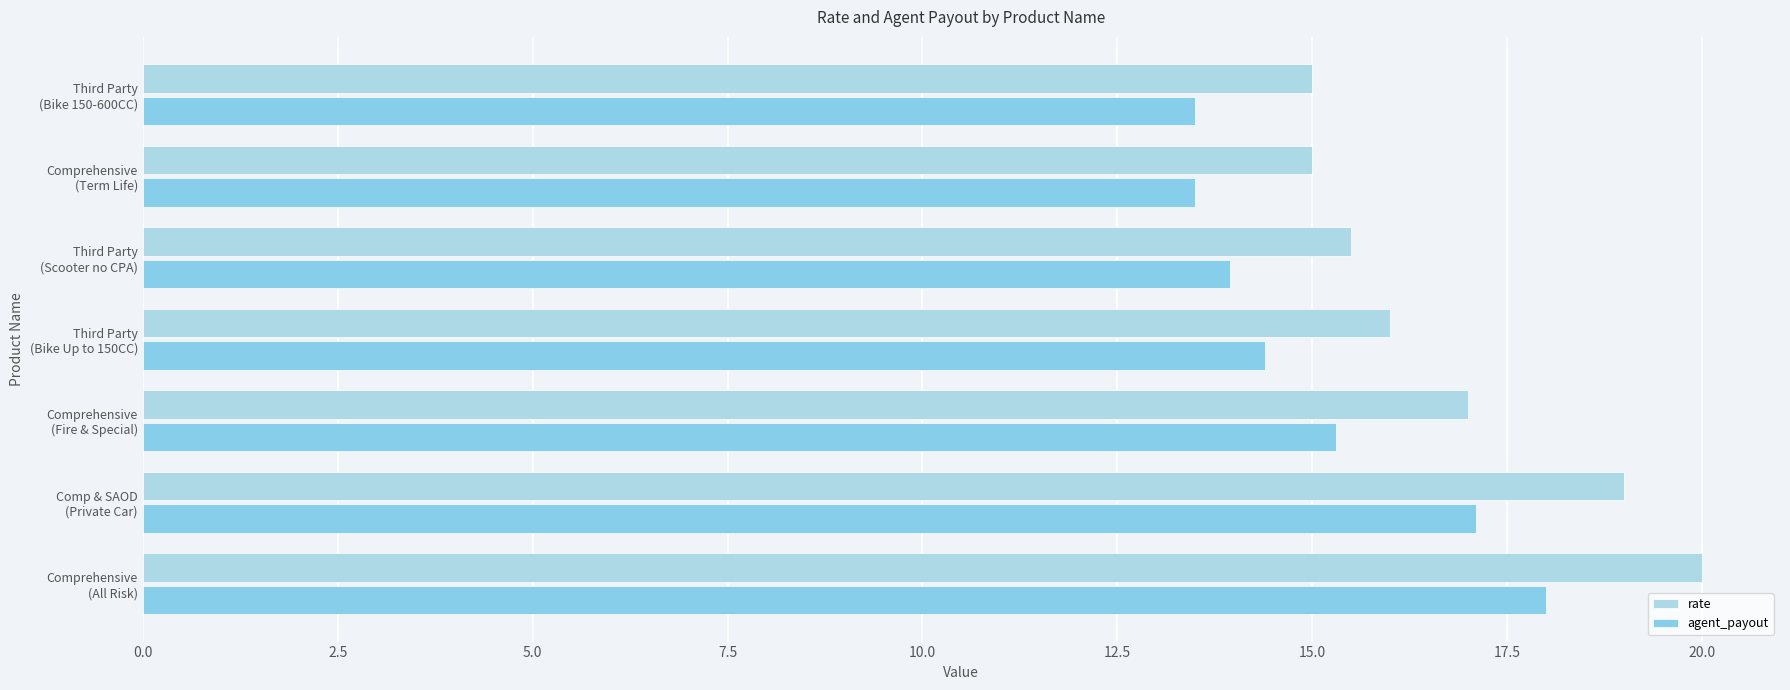

Count the number of data series in this chart.

2